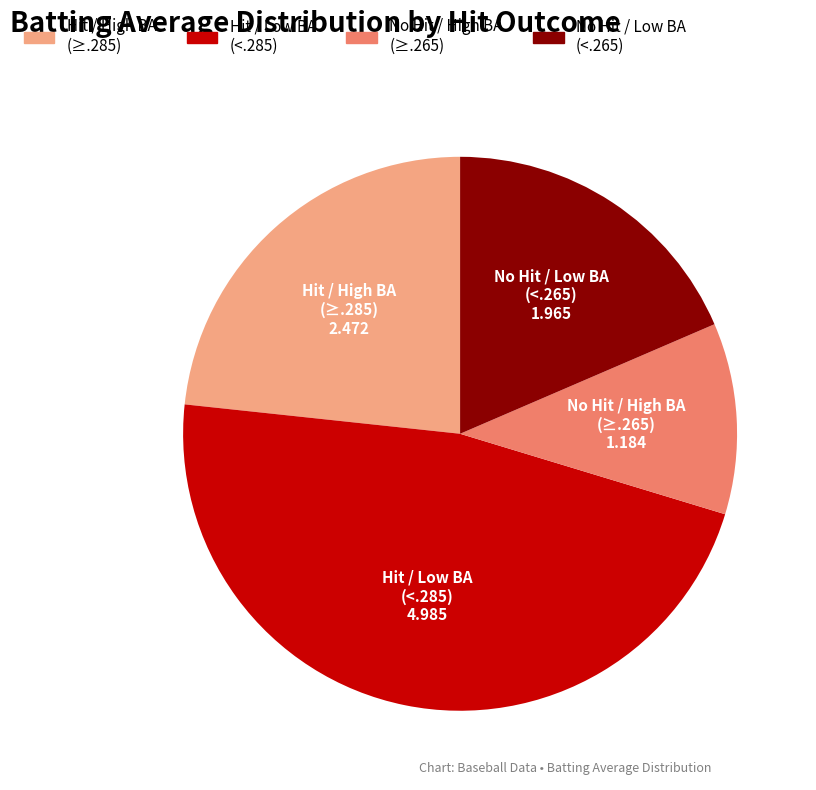

Does any single category account for the majority?

No